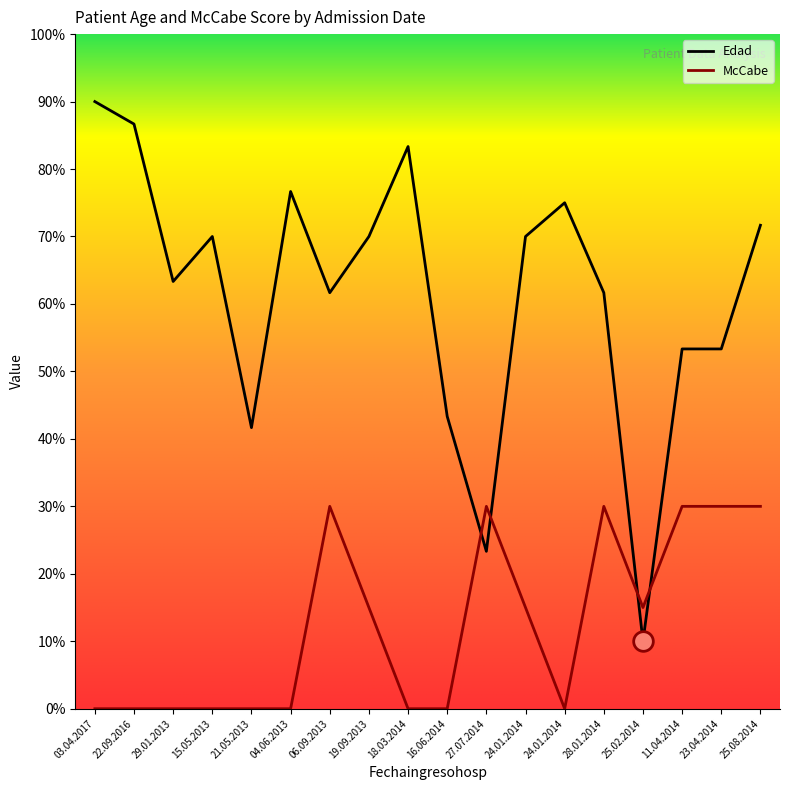

Which series reaches the maximum Y coordinate?

Edad